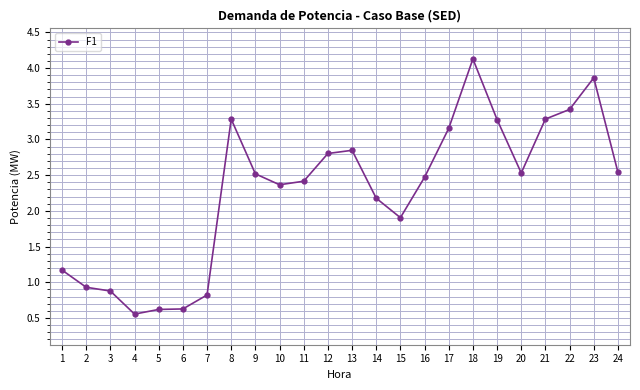

True or false: there are more than 2 points higher than both neighbors.

True